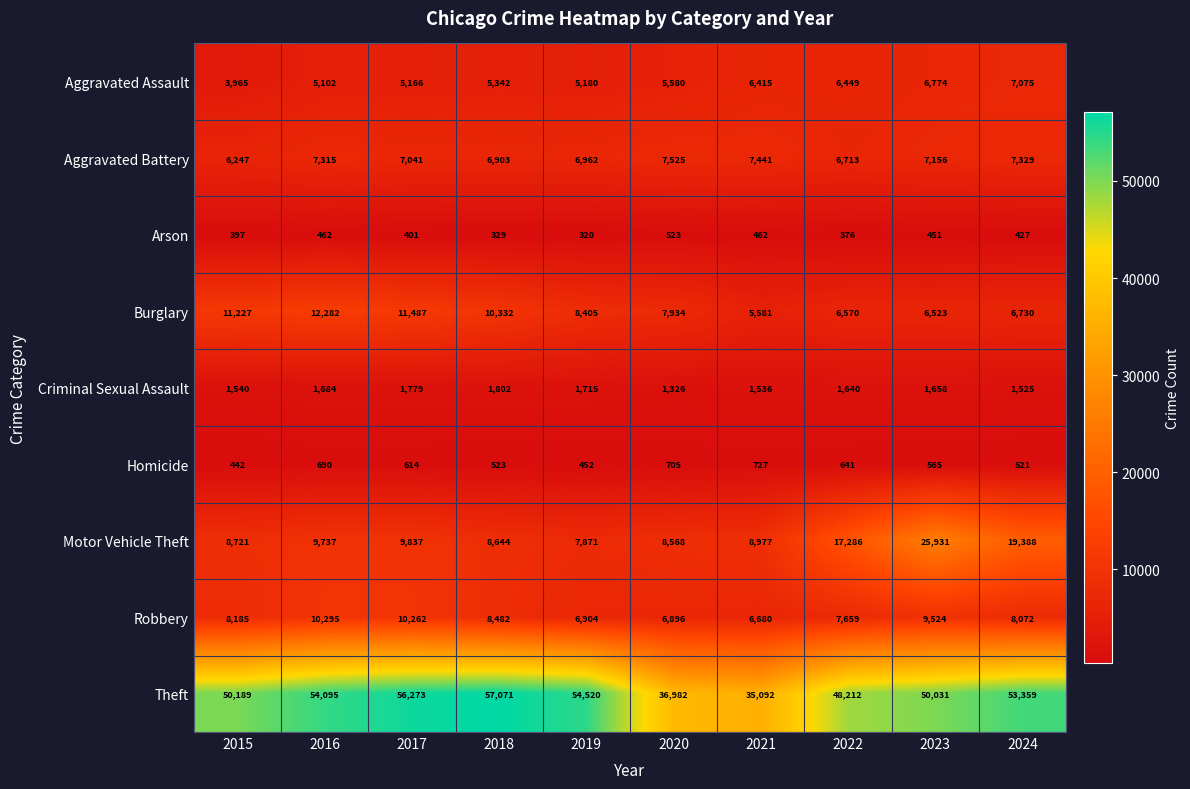

Which series has the largest range (max minus min)?

Theft